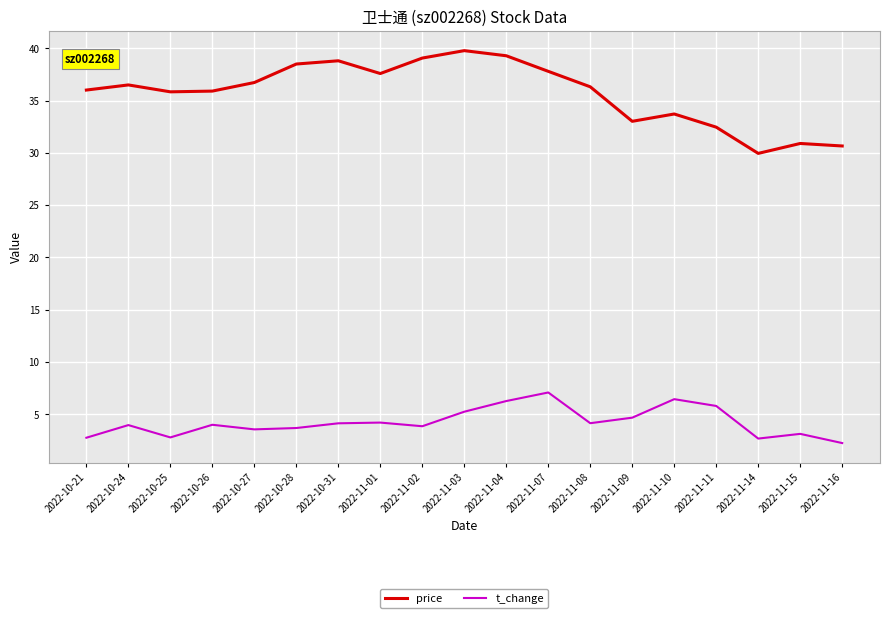

Read the price value at 2022-11-03.

39.8